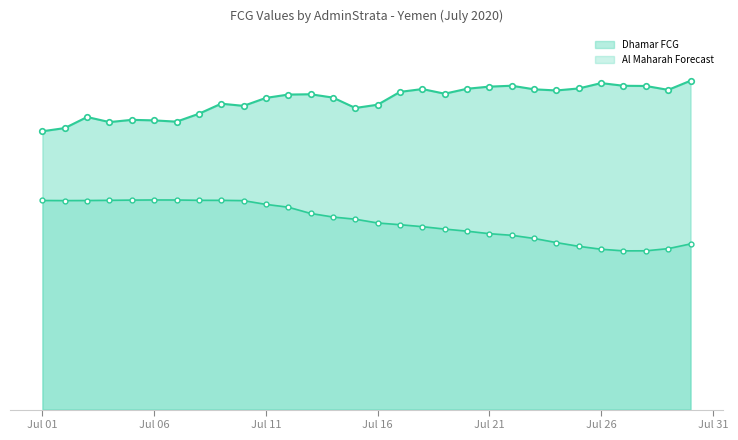

Does the chart have visible grid lines?

No